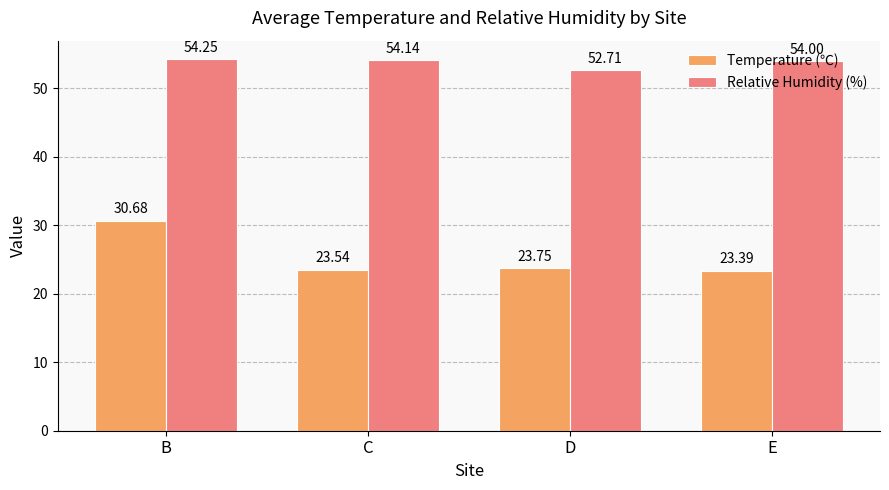

What is the difference between the second highest and minimum values in the Relative Humidity (%) series?

1.4